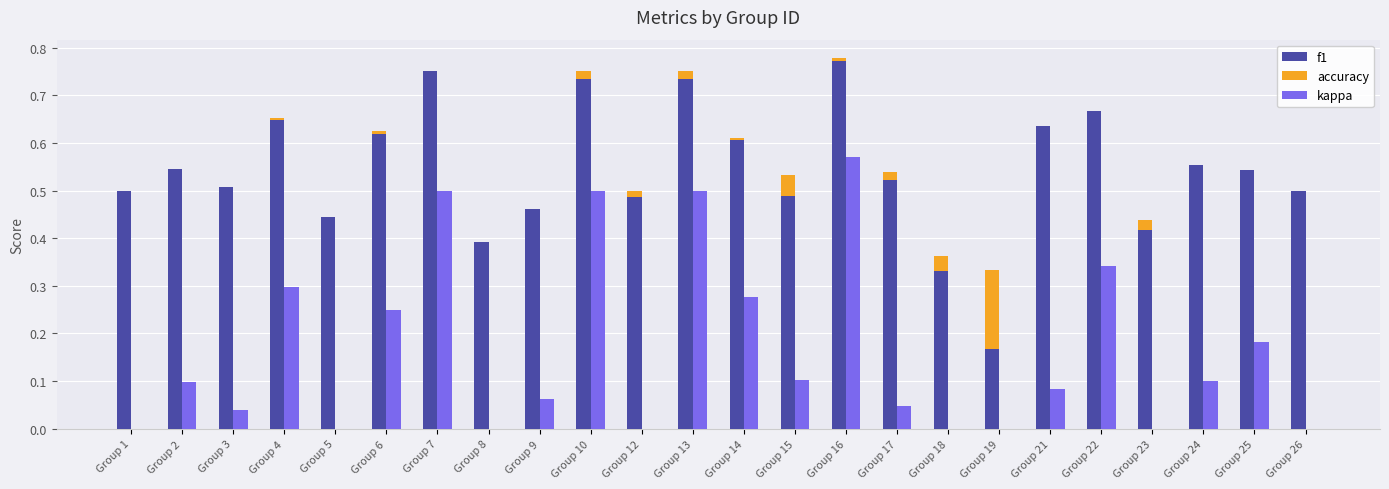

At which label does f1 reach its minimum?

Group 19